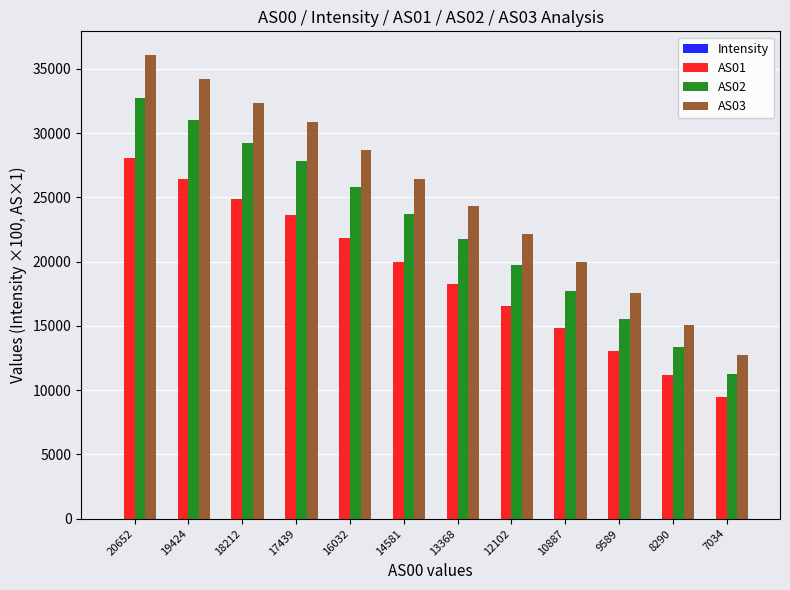

How many categories are shown in the chart?

12